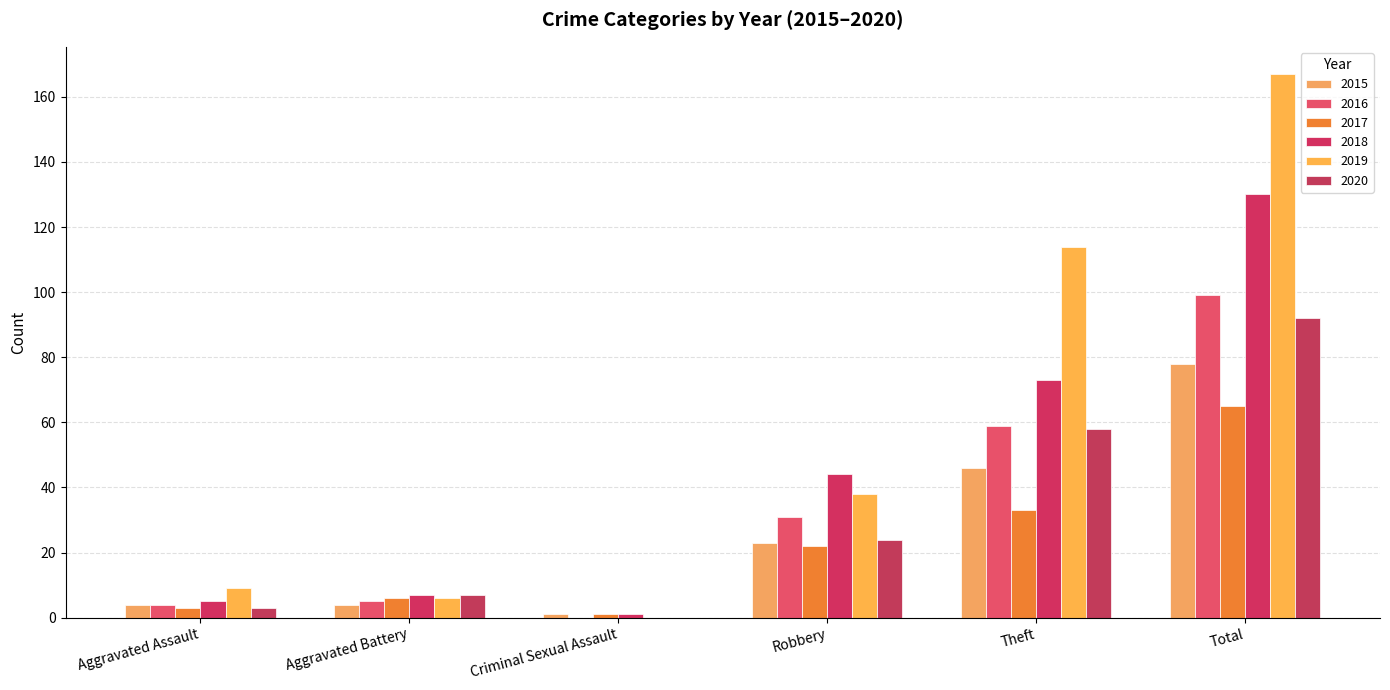

What is the difference between the highest and lowest values at Robbery?

22